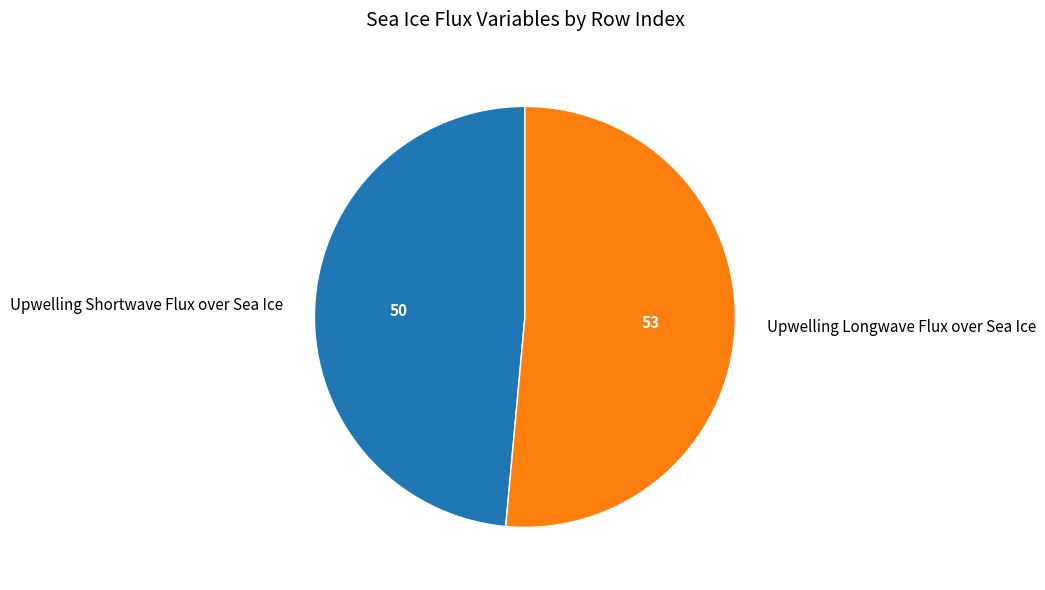

Rank the categories by value from highest to lowest.

Upwelling Longwave Flux over Sea Ice, Upwelling Shortwave Flux over Sea Ice